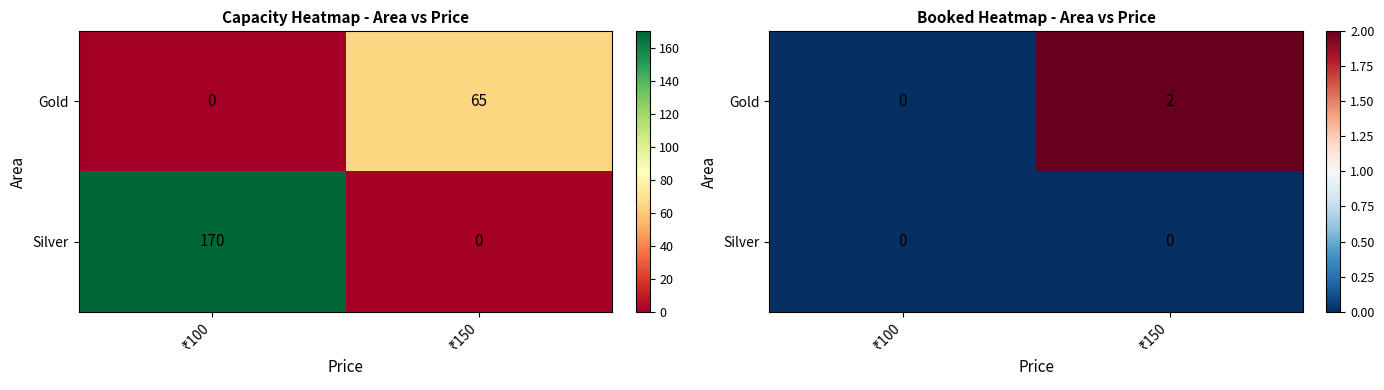

List the labels in order of Gold value, largest first.

₹150, ₹100